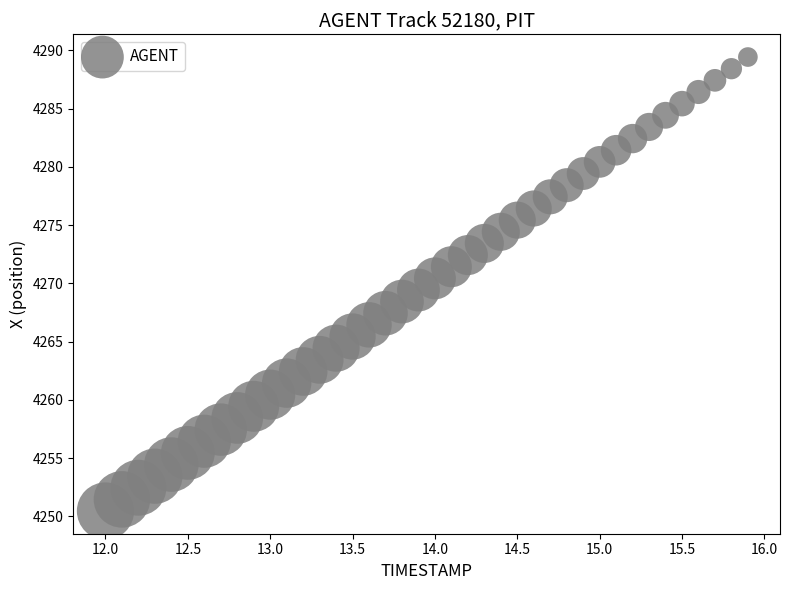

What is the range of X values (max minus min)?

3.9